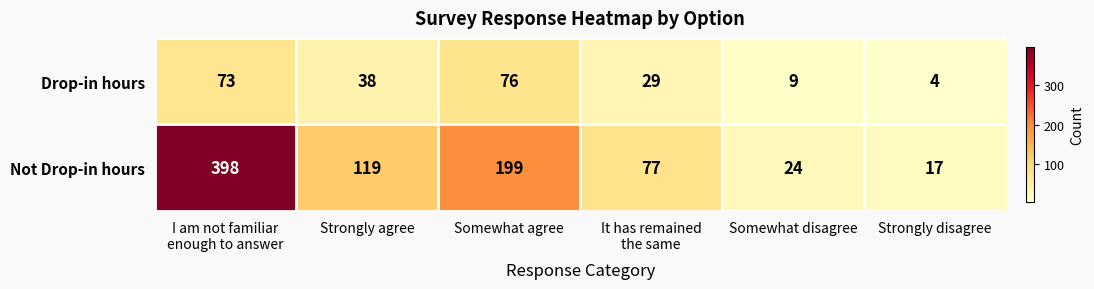

Between I am not familiar
enough to answer and Somewhat agree, which series saw the biggest shift?

Not Drop-in hours